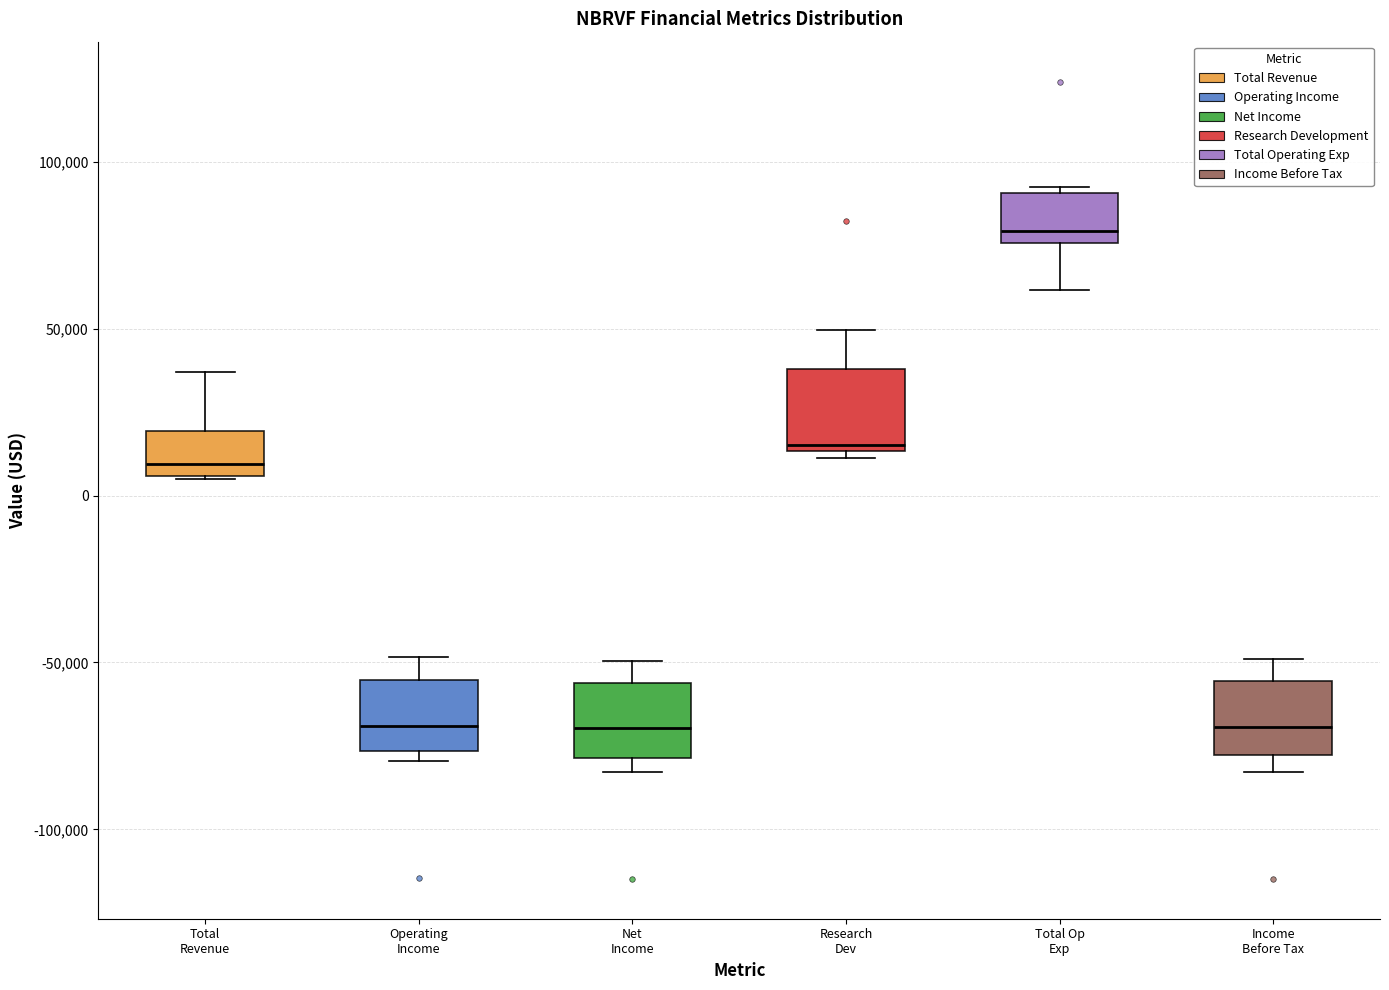

Reading left to right, read every box against the y-axis: the position of its median line, the range the box covers, and the ends of its whiskers. The values are not printed on the chart, so give them approximately, as read against the axis.

Total Revenue: median 10000, box 5000 to 20000, whiskers 5000 to 35000
Operating Income: median -70000, box -75000 to -55000, whiskers -80000 to -50000
Net Income: median -70000, box -80000 to -55000, whiskers -85000 to -50000
Research Dev: median 15000 (just above the box's lower edge), box 15000 to 40000, whiskers 10000 to 50000
Total Op Exp: median 80000, box 75000 to 90000, whiskers 60000 to 90000 (just above the box's upper edge)
Income Before Tax: median -70000, box -80000 to -55000, whiskers -85000 to -50000